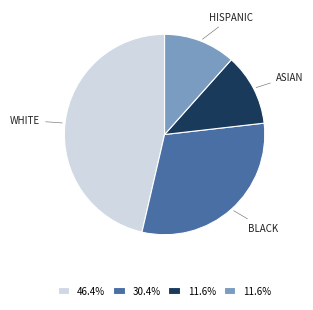

How many slices are in this pie chart?

4